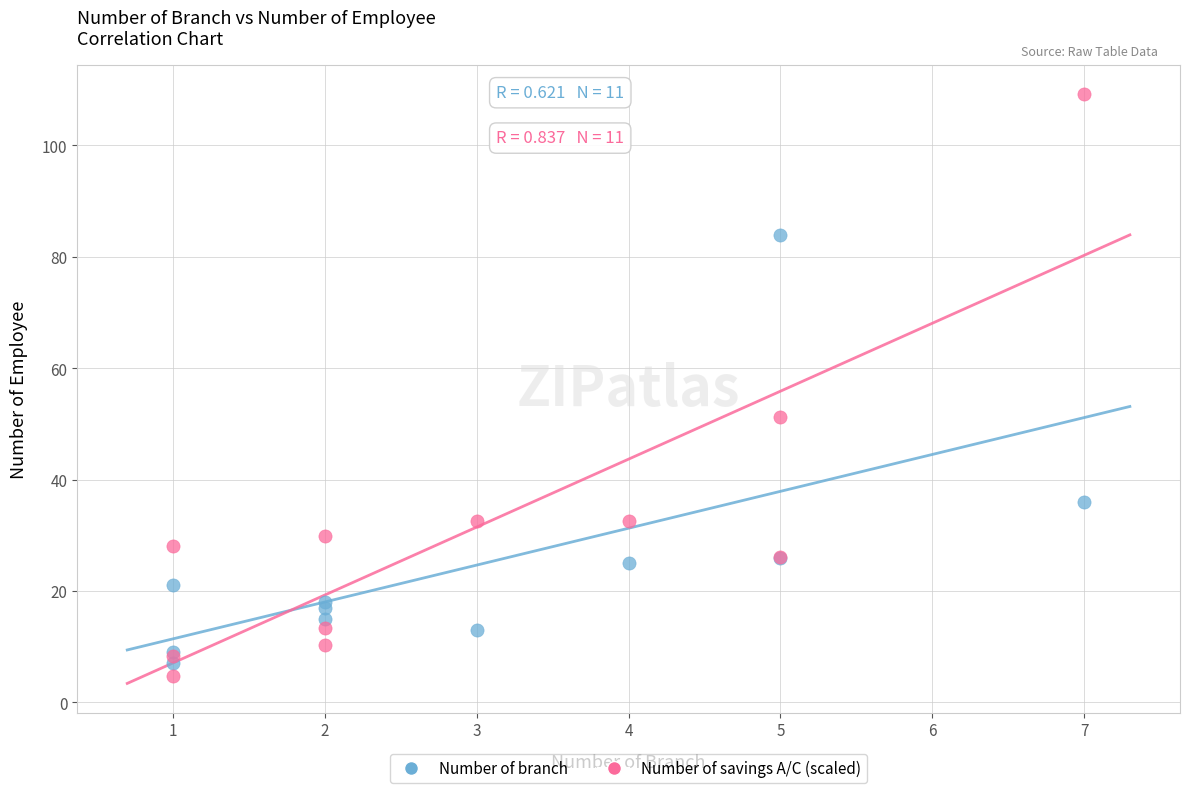

In the Number of savings A/C (scaled) series, what Y value is closest to 56?

51.3